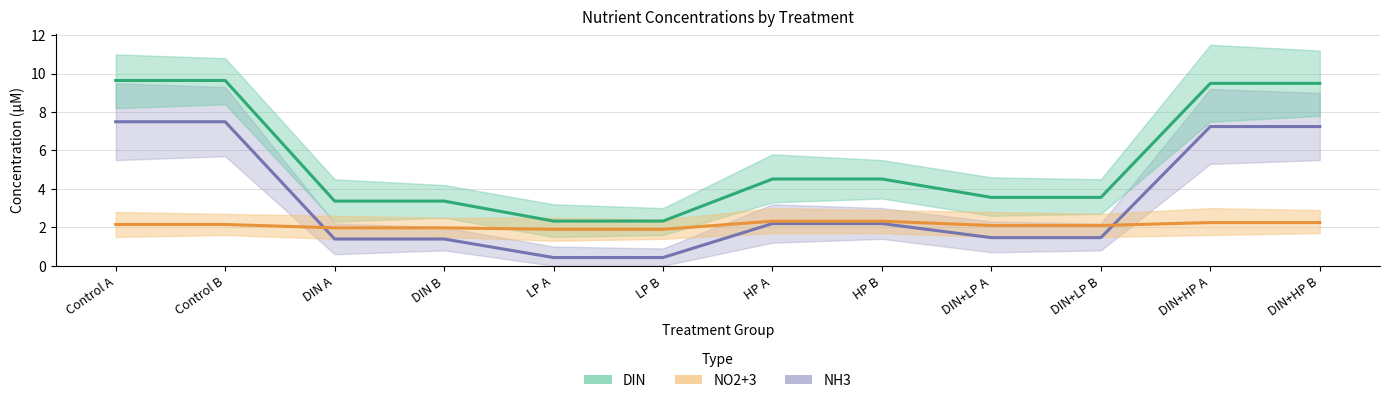

Reading left to right, list all the values displayed in this chart.

NH3 (mean): 7.5	7.5	1.4	1.4	0.4	0.4	2.2	2.2	1.5	1.5	7.2	7.2
DIN (mean): 9.6	9.6	3.4	3.4	2.3	2.3	4.5	4.5	3.6	3.6	9.5	9.5
NO2+3 (mean): 2.1	2.1	2.0	2.0	1.9	1.9	2.3	2.3	2.1	2.1	2.2	2.2